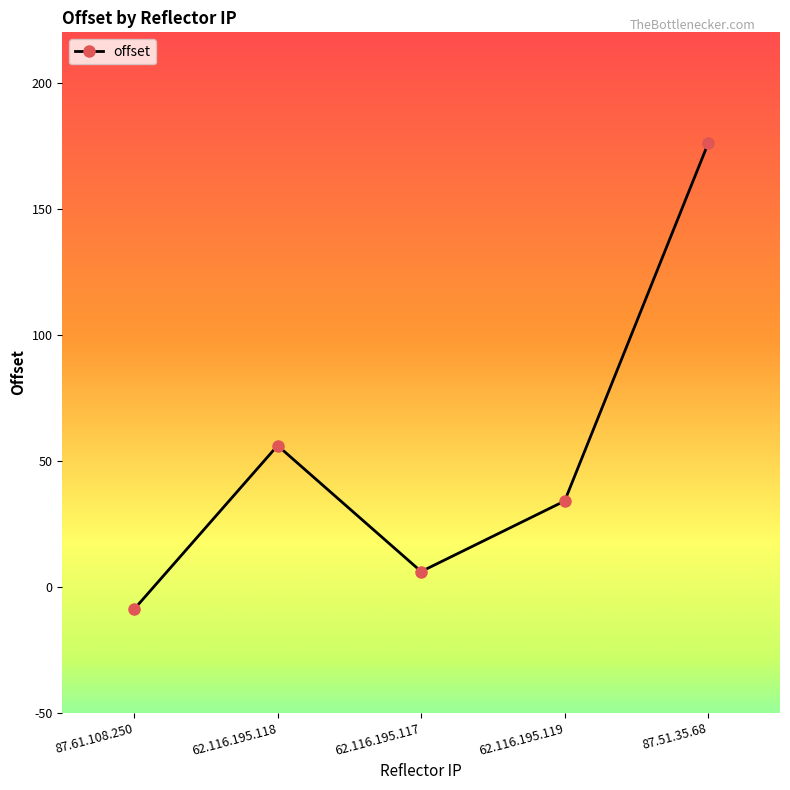

How many data points are less than 34?

2